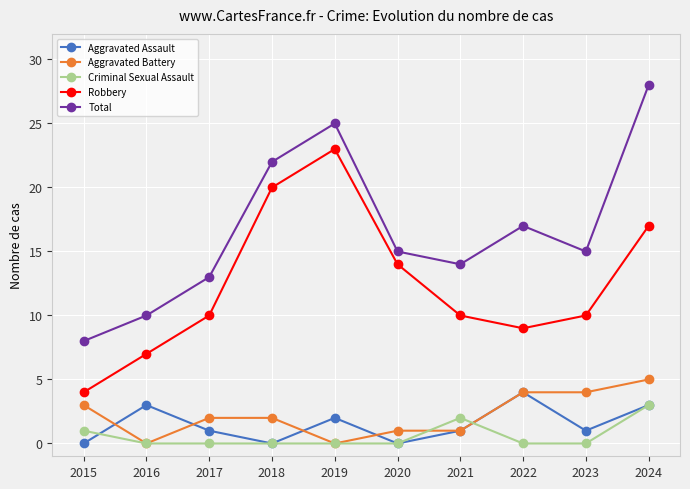

At which category is the sum across all series the highest?

2024